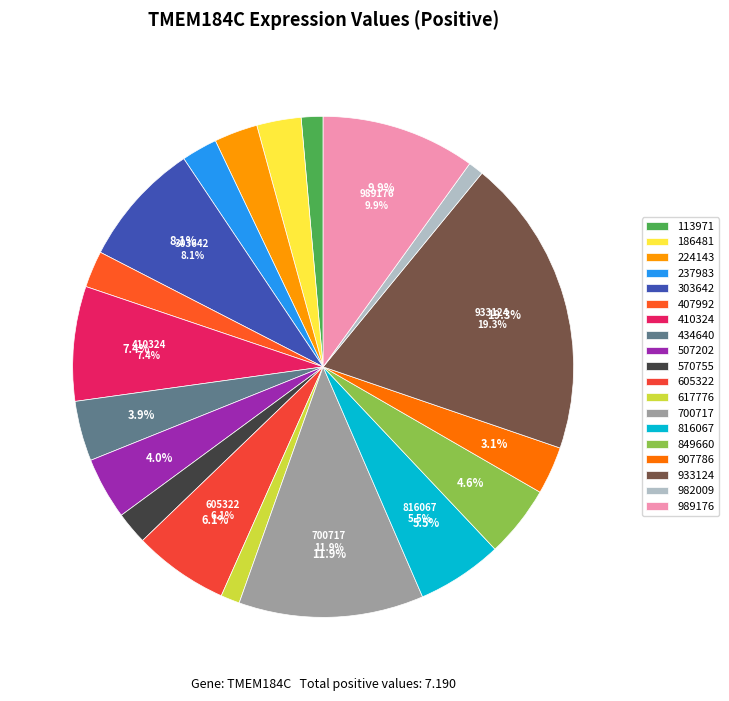

To the nearest percent, what is the difference between the 907786 and 434640 slice percentages?

1%